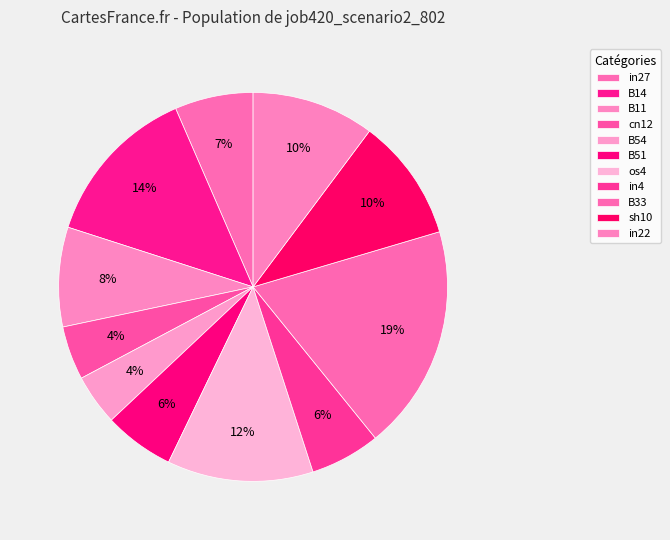

How many slices are in this pie chart?

11